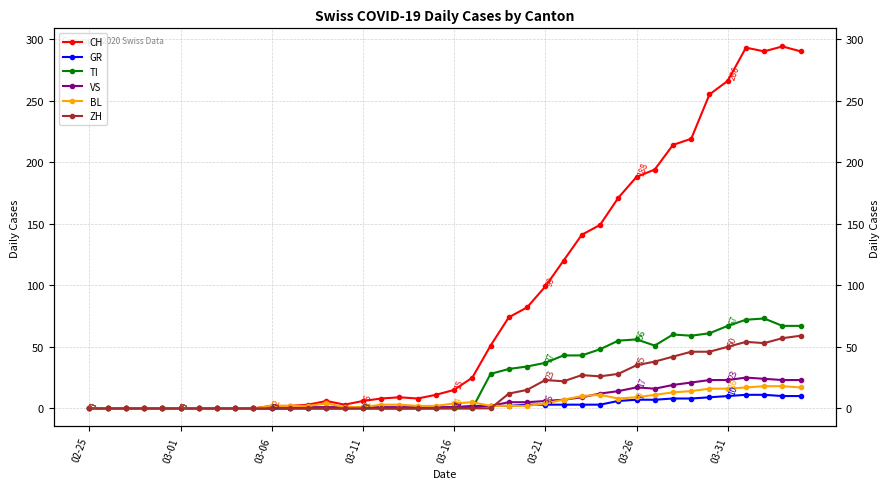

Which series changed the most between 37 and 39?

TI